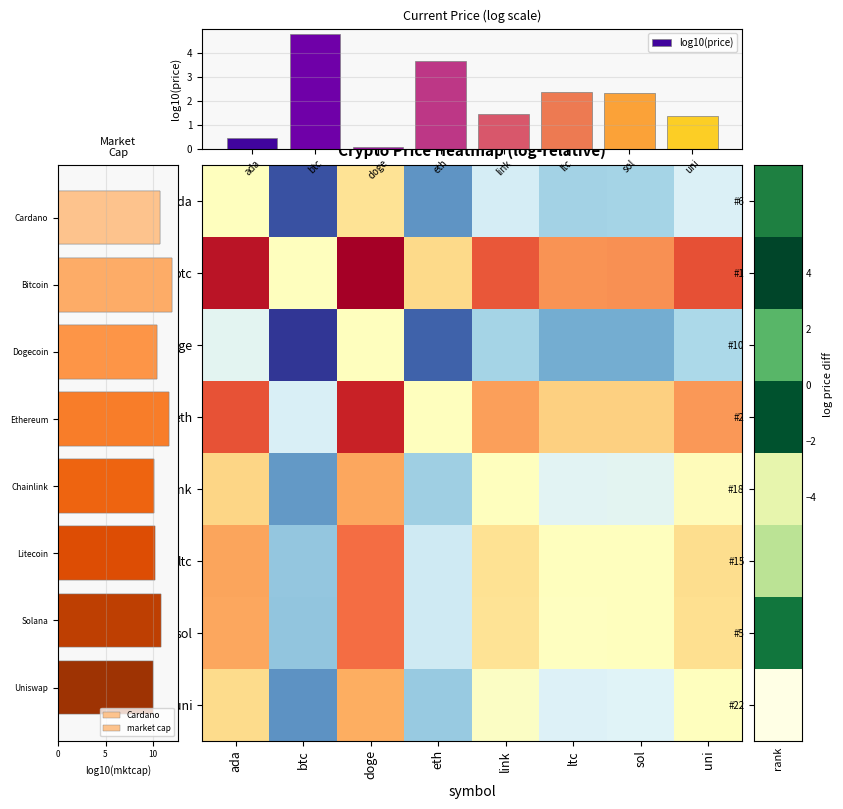

True or false: log10(price) has a value of 4.8 at btc.

True